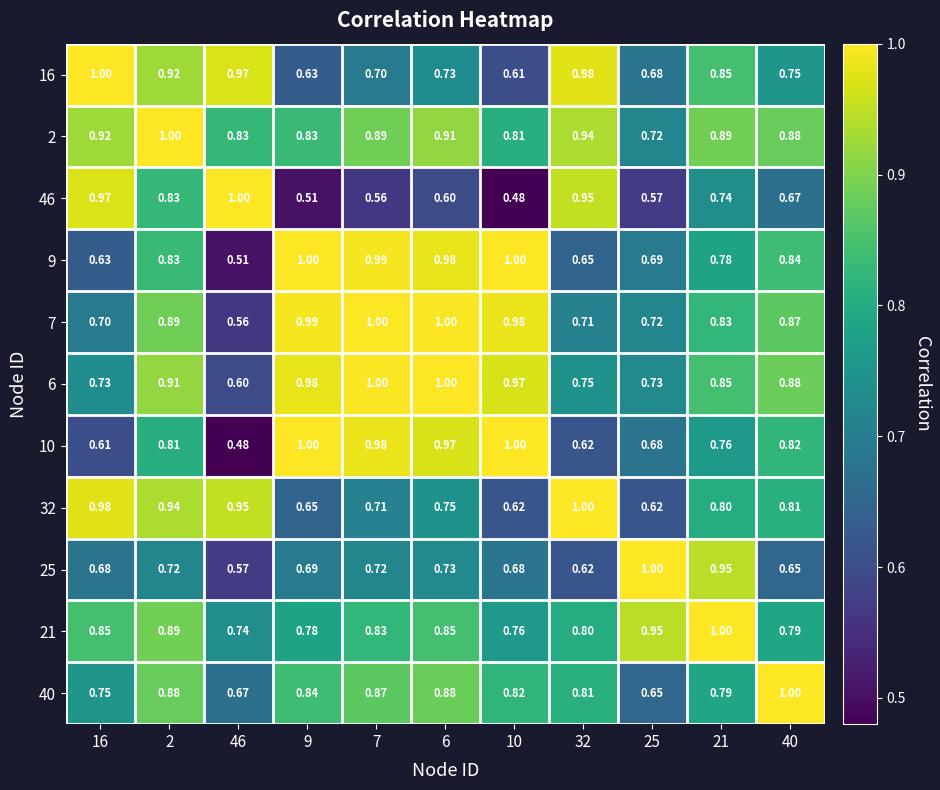

At how many categories does at least one series exceed 0?

11